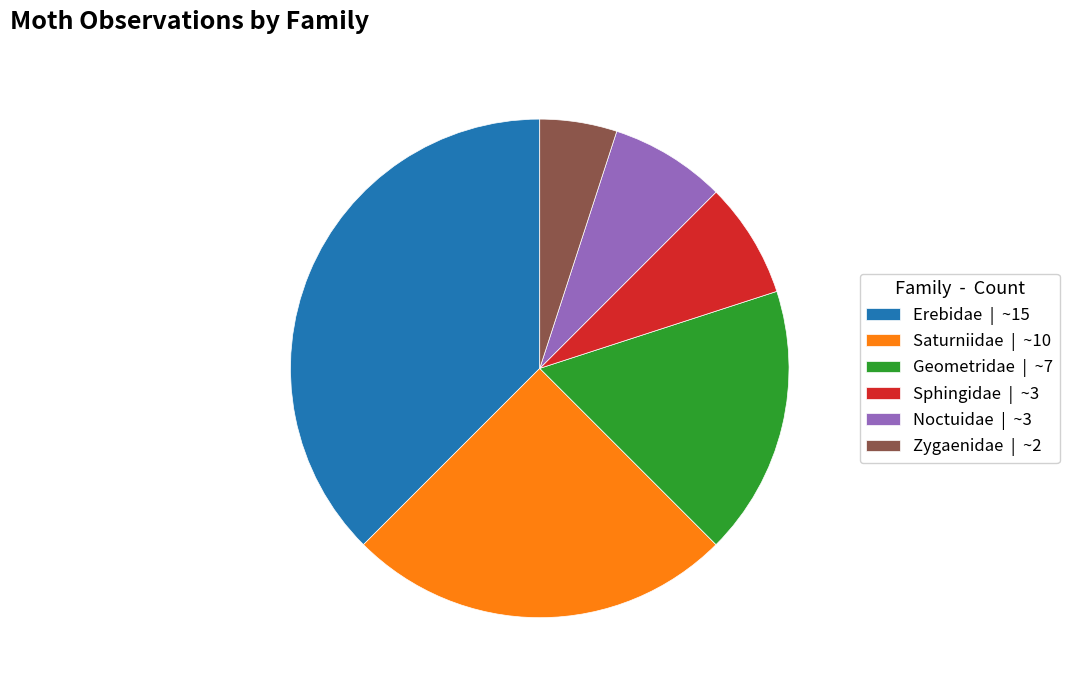

How many slices are in this pie chart?

6